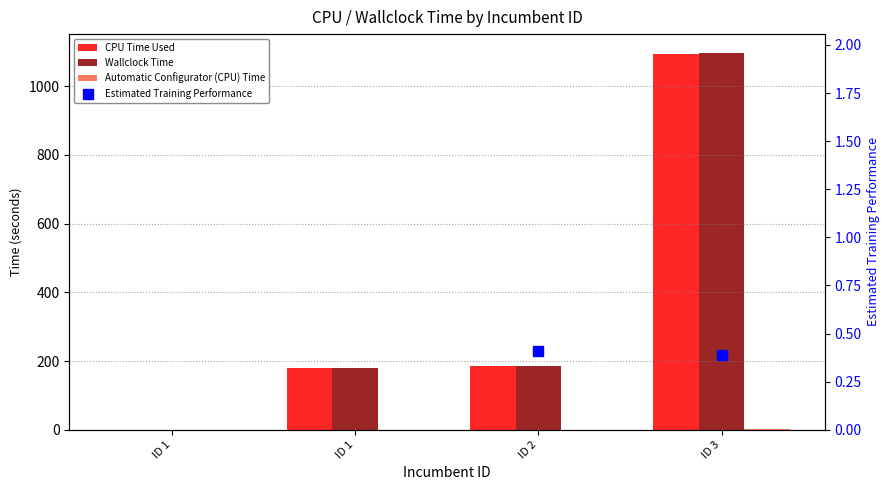

What is the difference between the second highest and second lowest values in the Automatic Configurator (CPU) Time series?

0.4